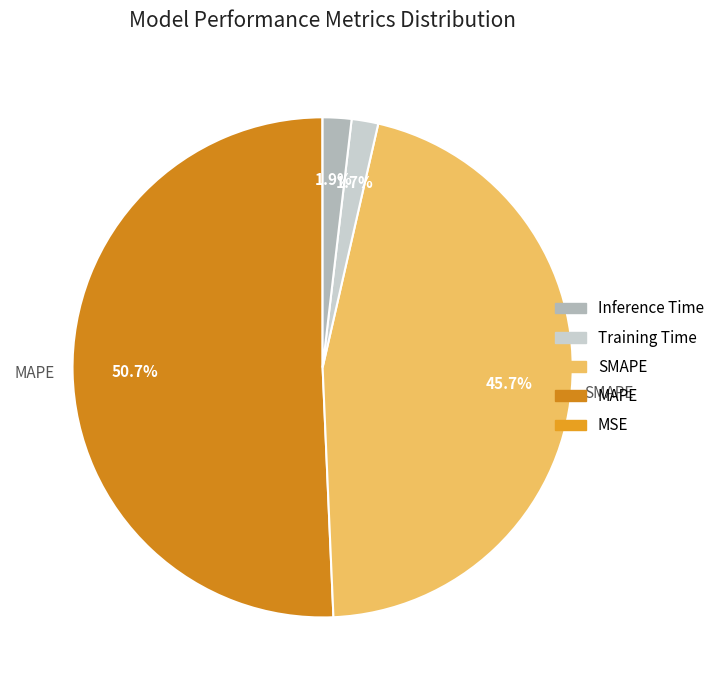

Which slice represents more than half of the pie?

MAPE